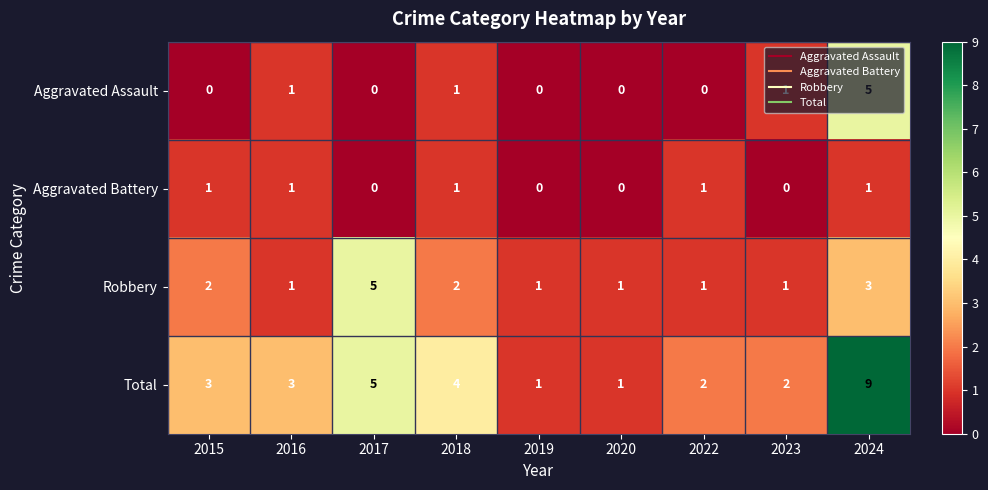

What is the sum of all Total values?

30